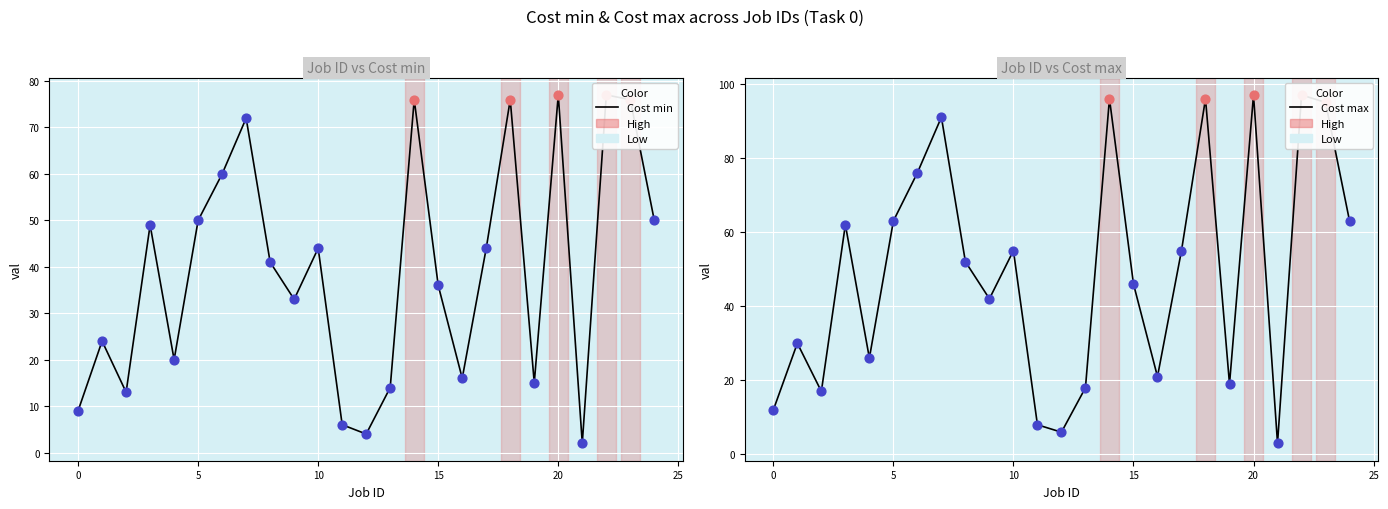

Which series has the widest spread of Y values?

Cost max